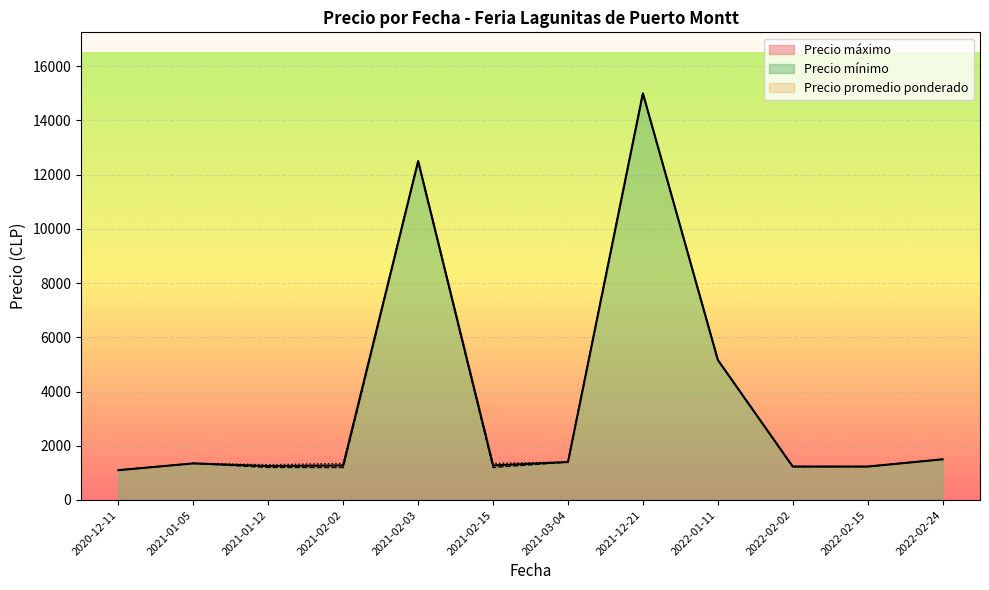

True or false: Precio maximo has a value of 2373 at 2022-01-11.

False